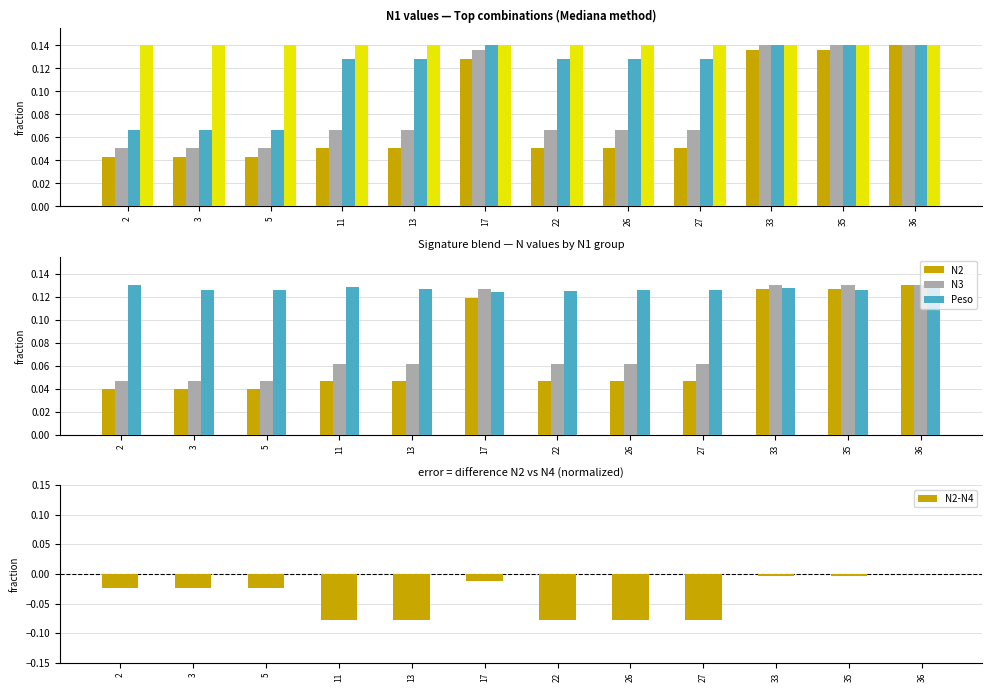

What is the total value across all series at 36?

0.7